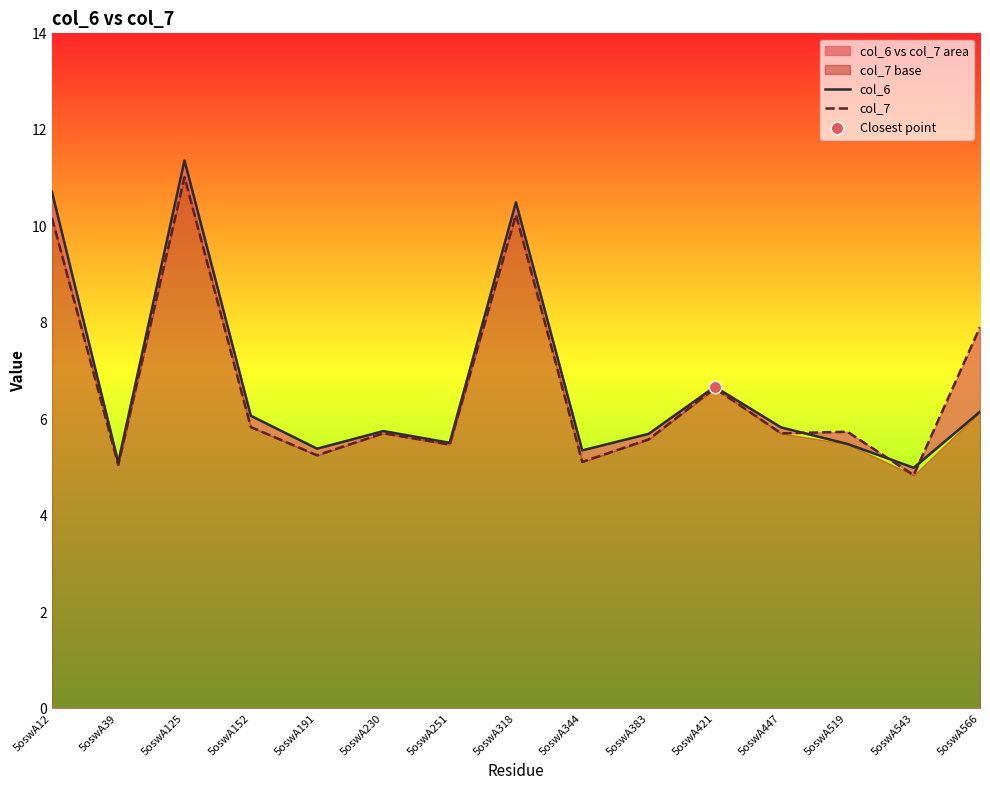

At which category is the sum across all series the highest?

5oswA125